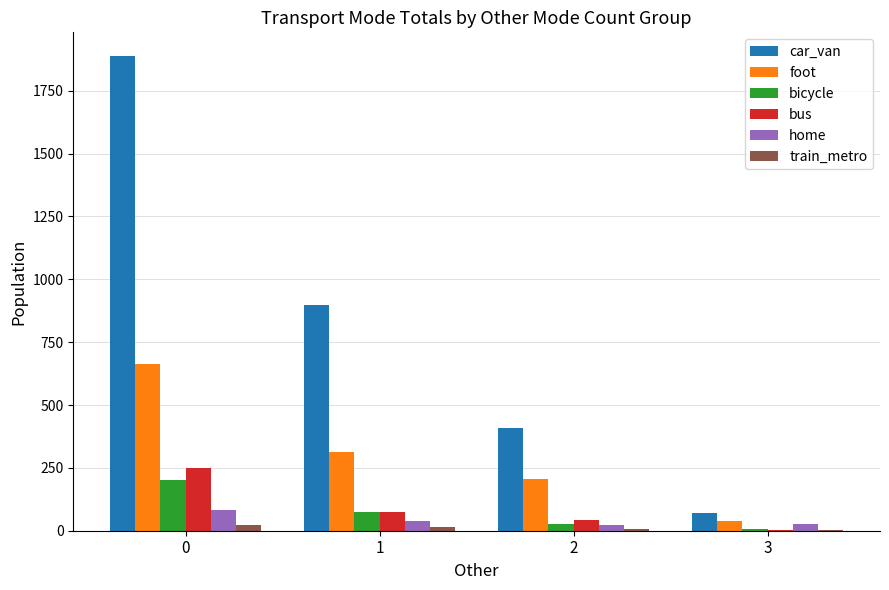

What are all the series names shown in the legend?

car_van, foot, bicycle, bus, home, train_metro